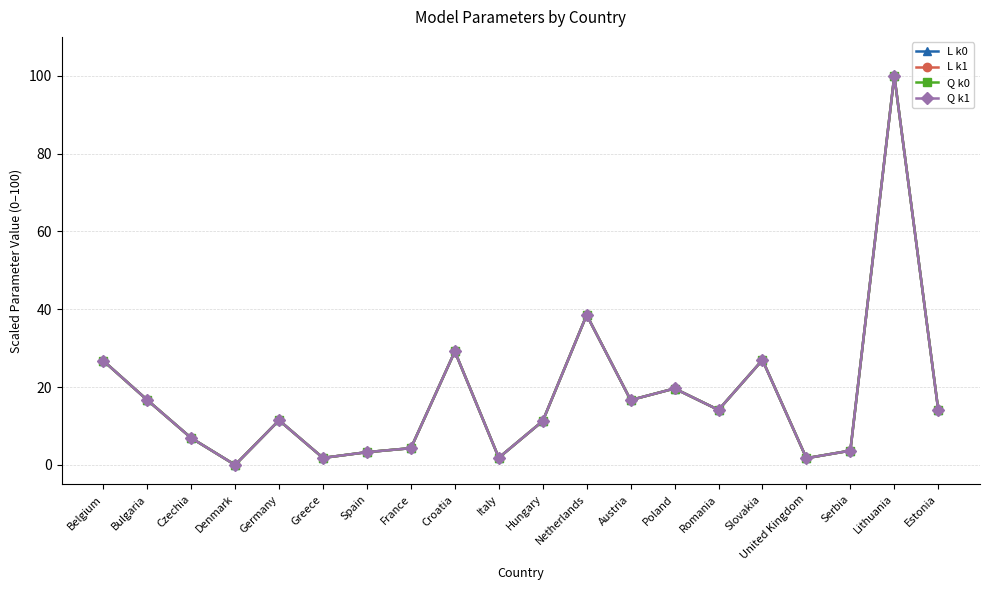

How many values in Q k1 are above zero?

19